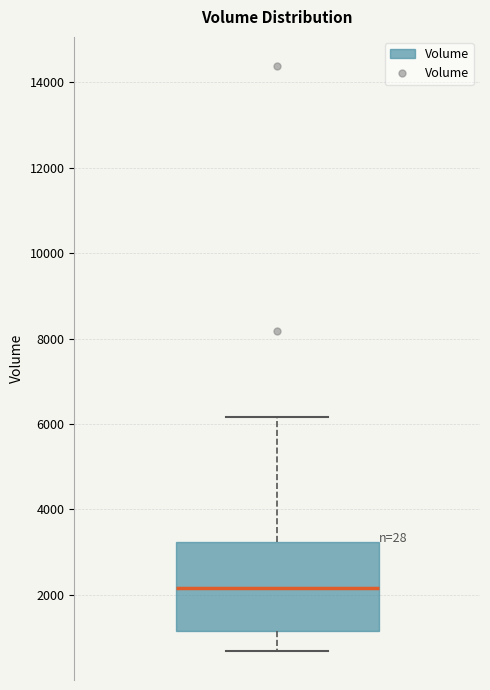

Transcribe this box plot: give where the median line is, the range the box spans, and where the two whiskers end, as read against the y-axis. The values are not printed on the chart, so give them approximately, as read against the axis.

median 2200, box 1200 to 3200, whiskers 600 to 6200